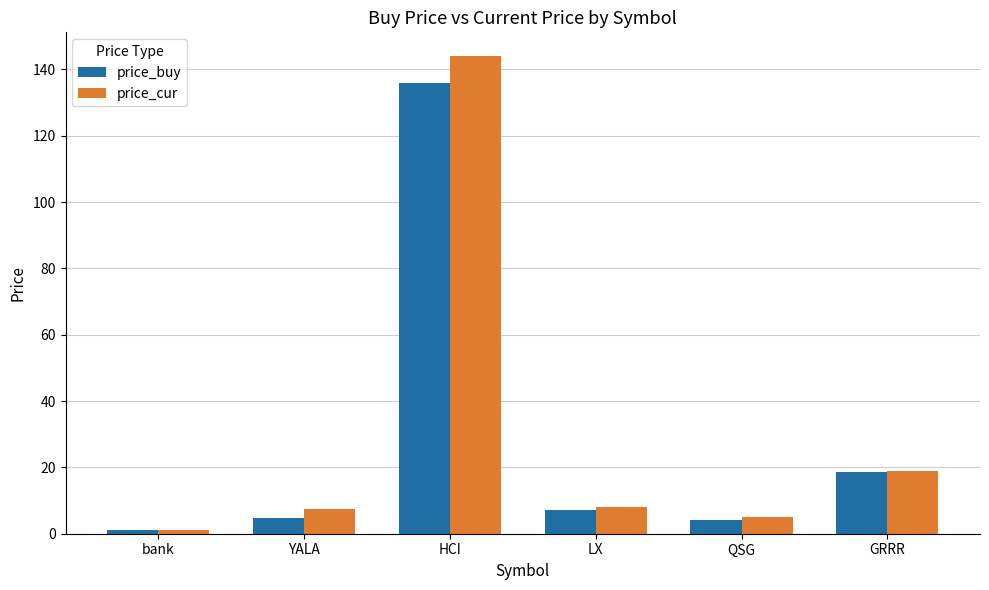

What is the total value across all series at bank?

2.0